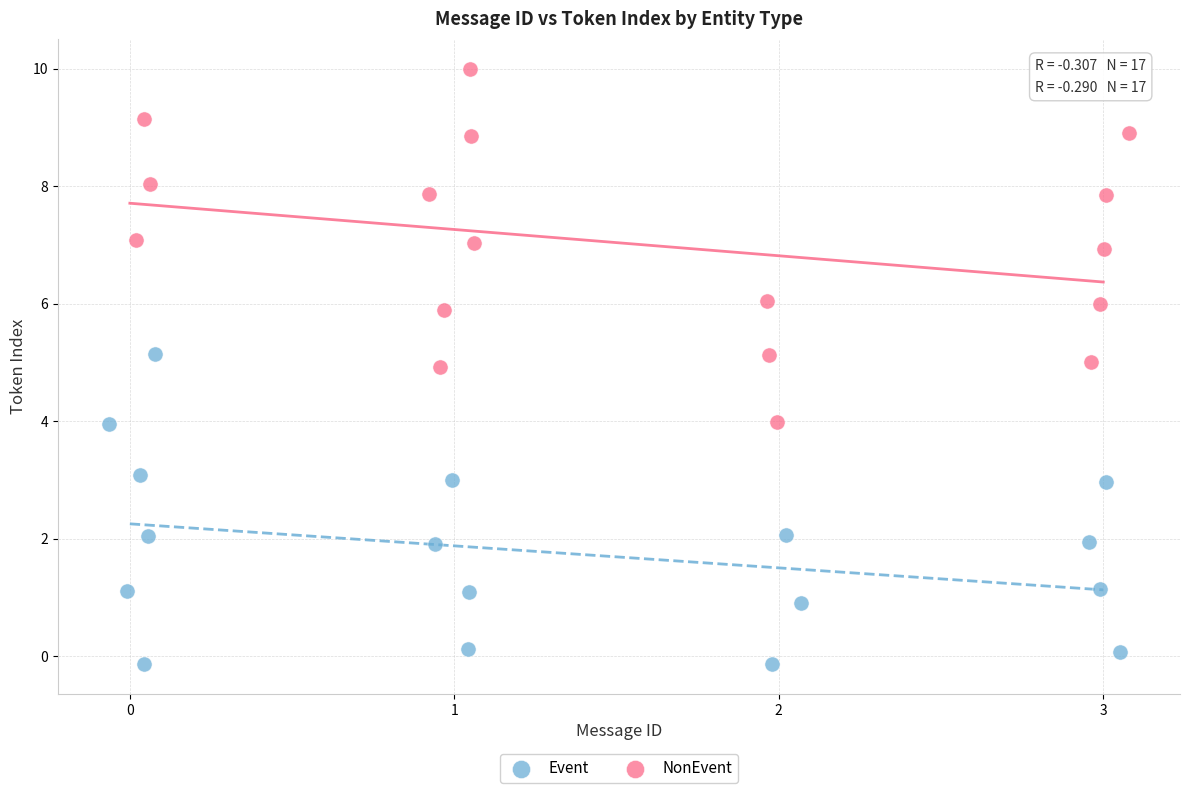

Which series contains the highest Y value?

NonEvent